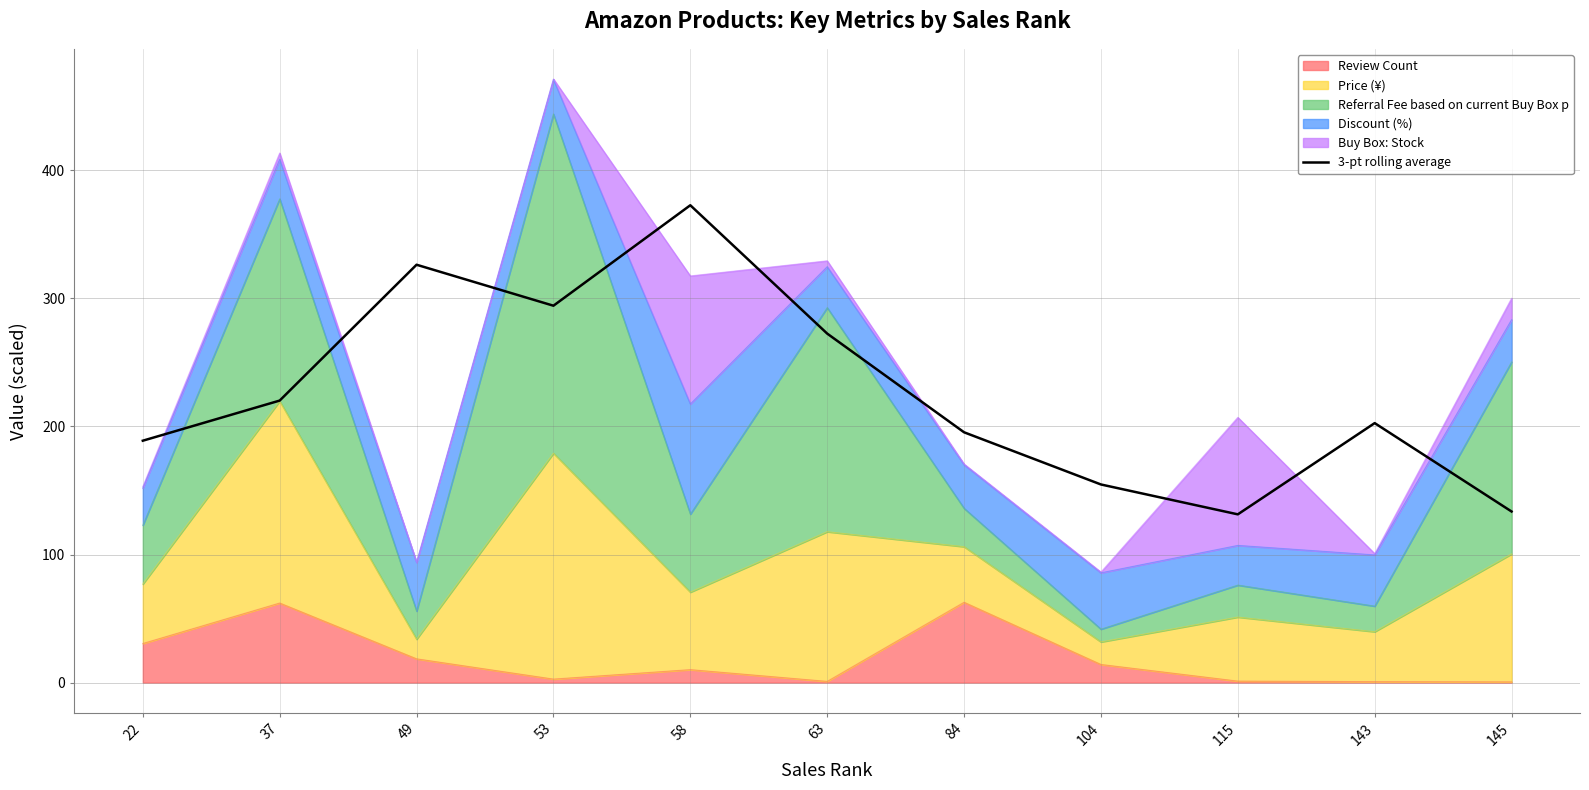

Is it true that the value at 104 is 154.7?

True